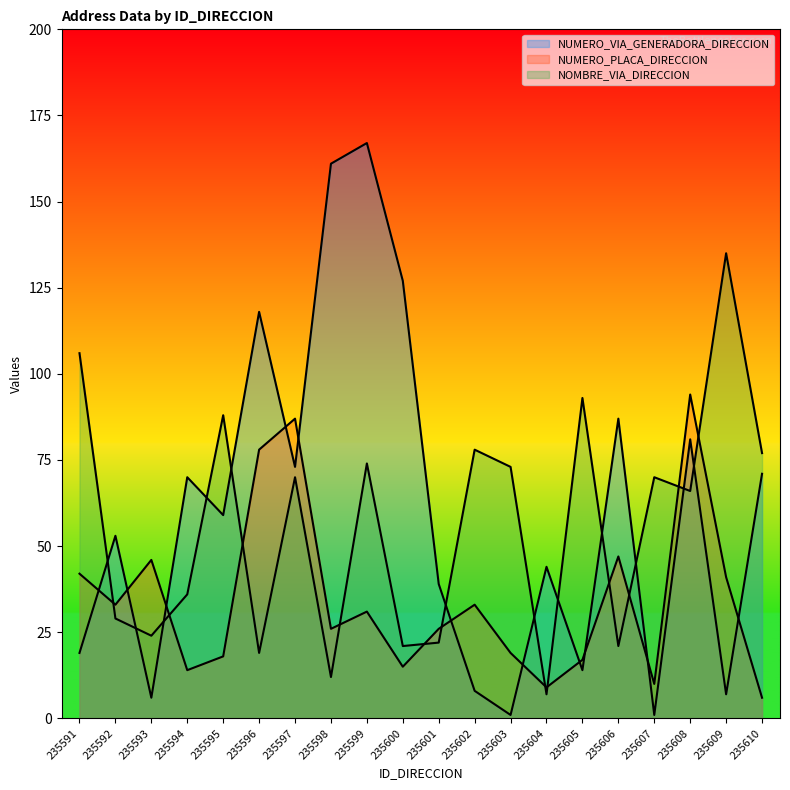

At which label is NUMERO_VIA_GENERADORA_DIRECCION closest to 84?

235606